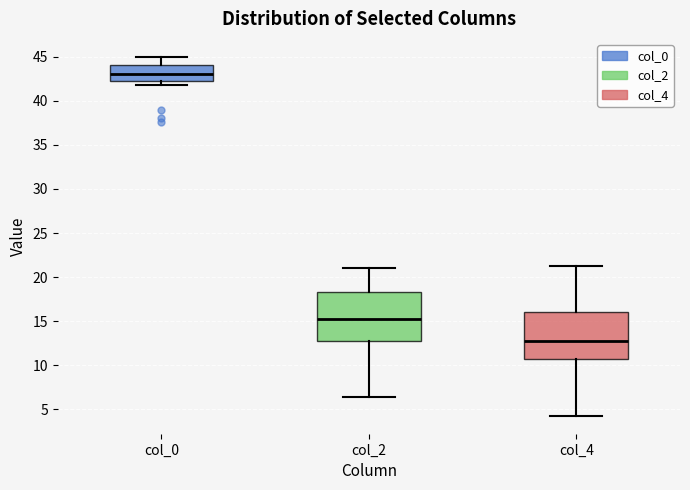

Reading left to right, transcribe this box plot: for each box, give where its median line is, the range the box spans, and where its two whiskers end, as read against the y-axis. The values are not printed on the chart, so give them approximately, as read against the axis.

col_0: median 43.0, box 42.5 to 44.0, whiskers 42.0 to 45.0
col_2: median 15.5, box 12.5 to 18.5, whiskers 6.5 to 21.0
col_4: median 12.5, box 10.5 to 16.0, whiskers 4.5 to 21.5